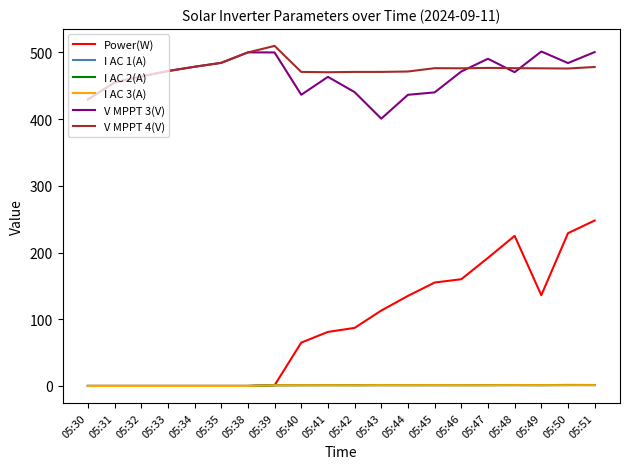

True or false: Power(W) and V MPPT 4(V) cross at least once.

False